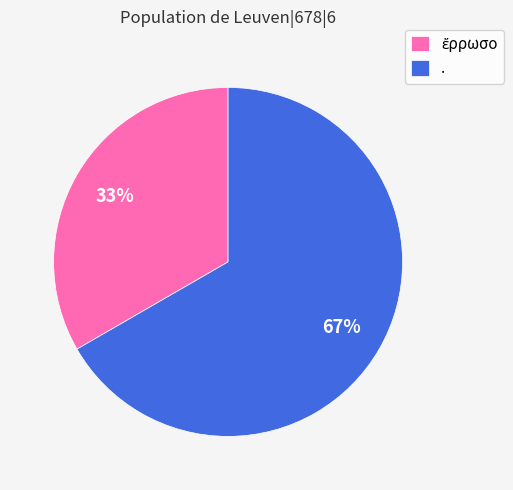

What percentage is the . slice, to the nearest percent?

67%